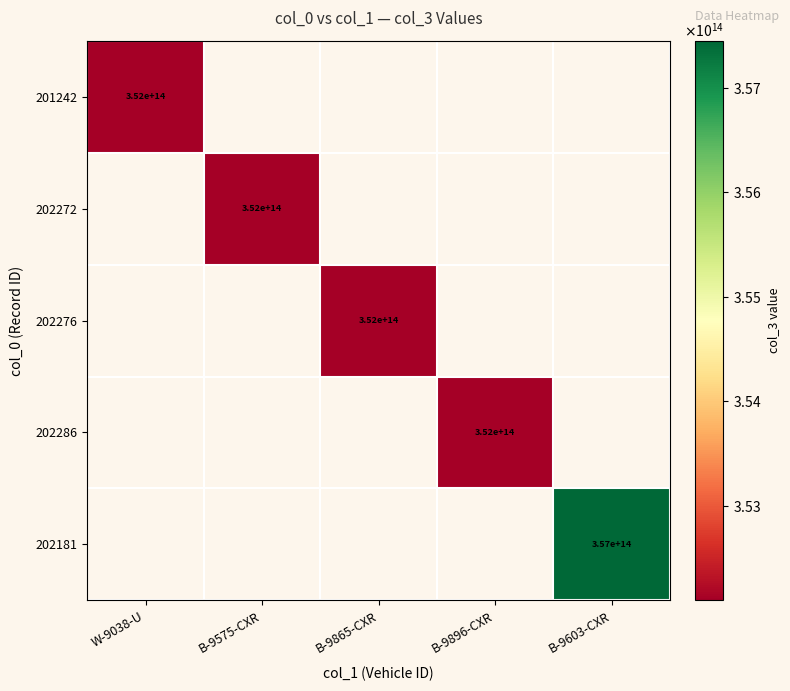

The 201242 series shows 352000000000000 at W-9038-U. True or false?

True